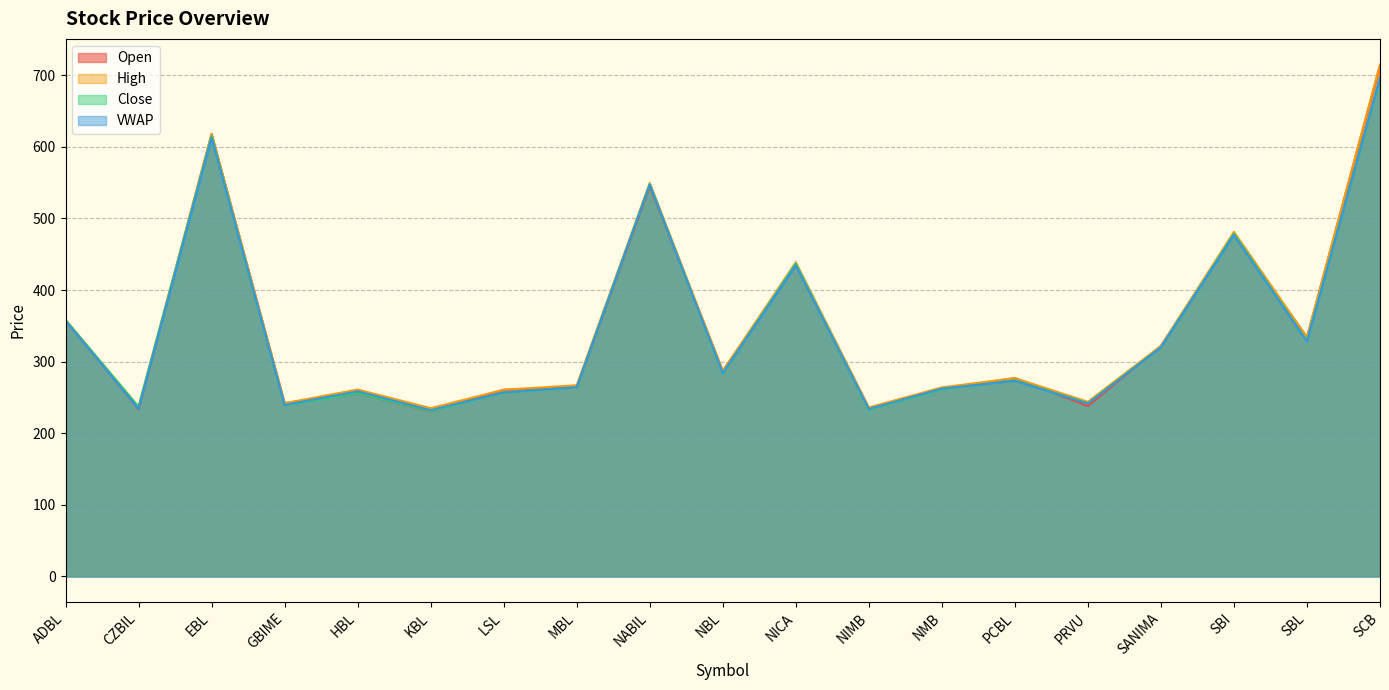

How many data points does each series have?

19